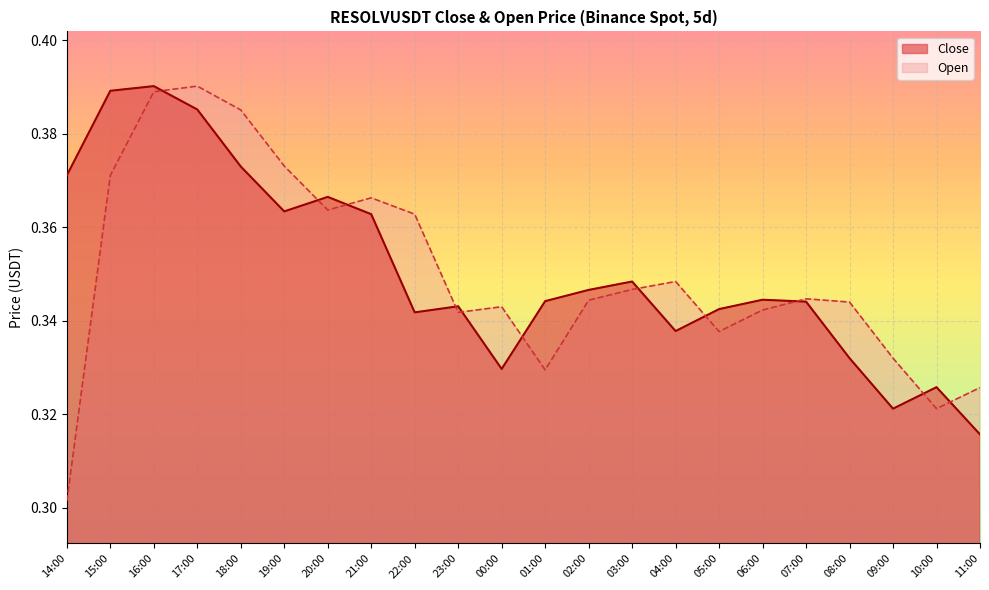

What is the total value across all series at 08:00?

0.7